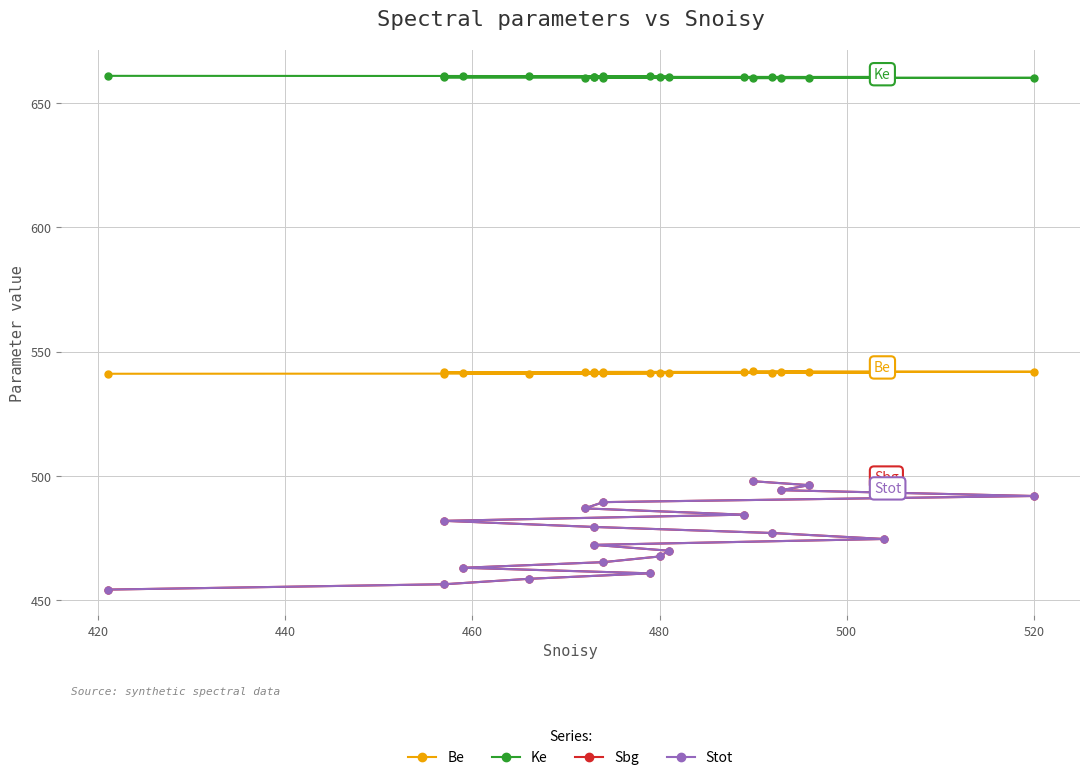

True or false: Be and Stot cross at least once.

False